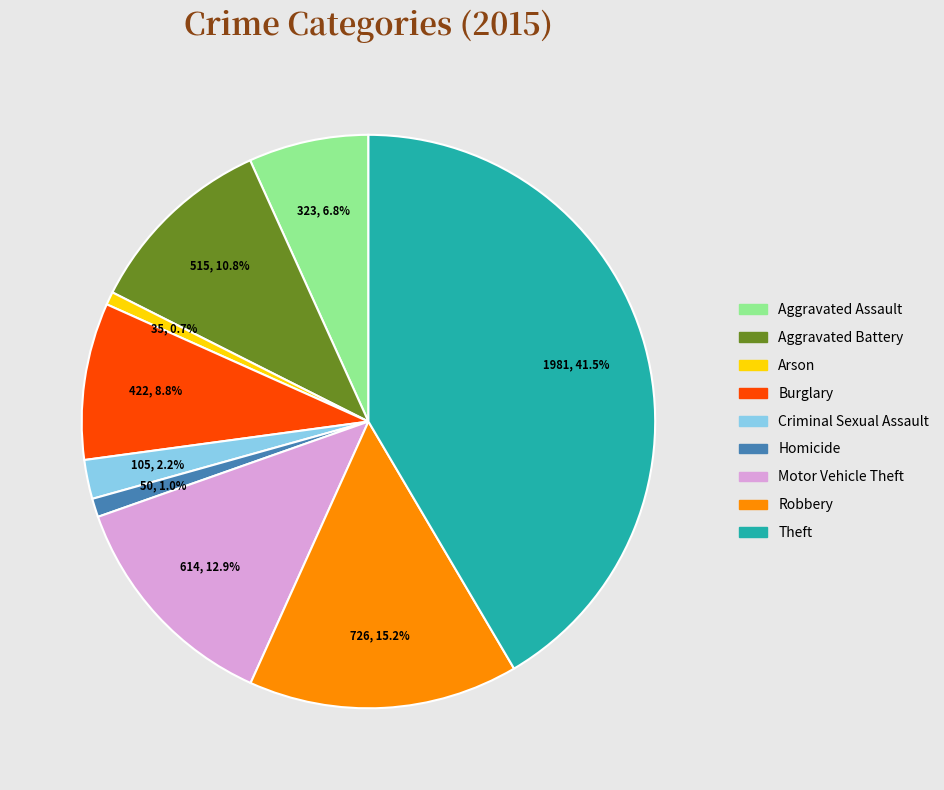

To the nearest percent, what is the combined percentage of Criminal Sexual Assault and Aggravated Assault?

9%